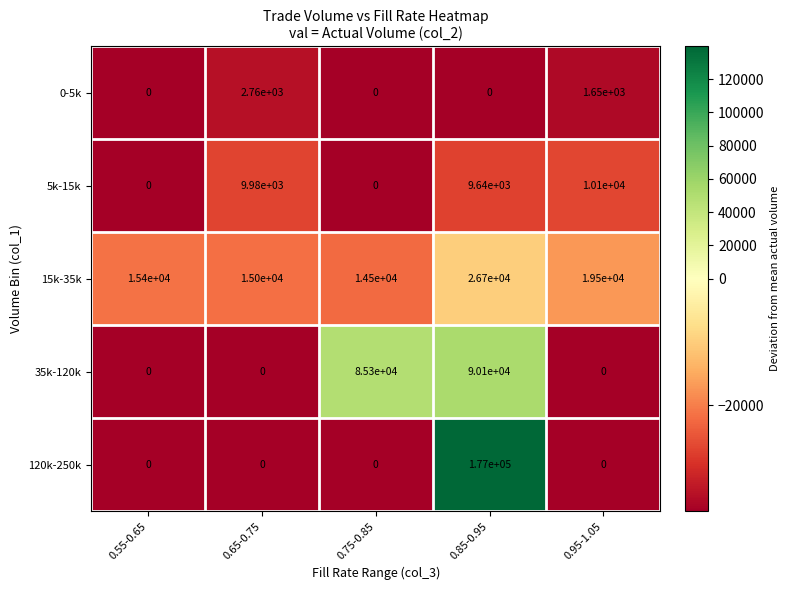

What is the highest value of the 5k-15k series?

10100